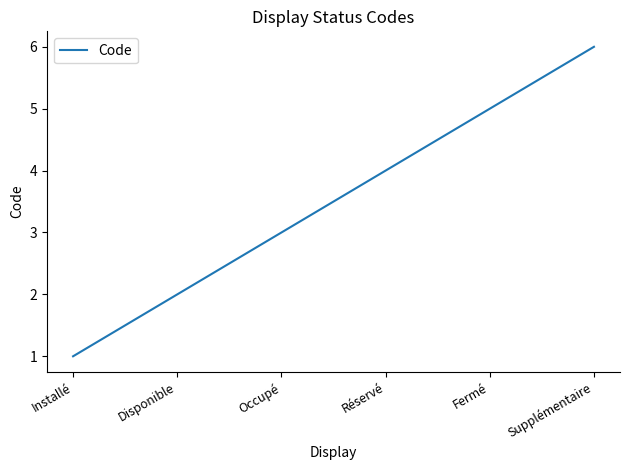

Reading right to left, transcribe all the data shown in this chart.

Supplémentaire=6	Fermé=5	Réservé=4	Occupé=3	Disponible=2	Installé=1